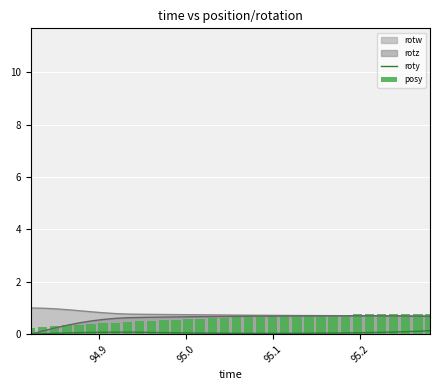

True or false: rotw and roty cross at least once.

False